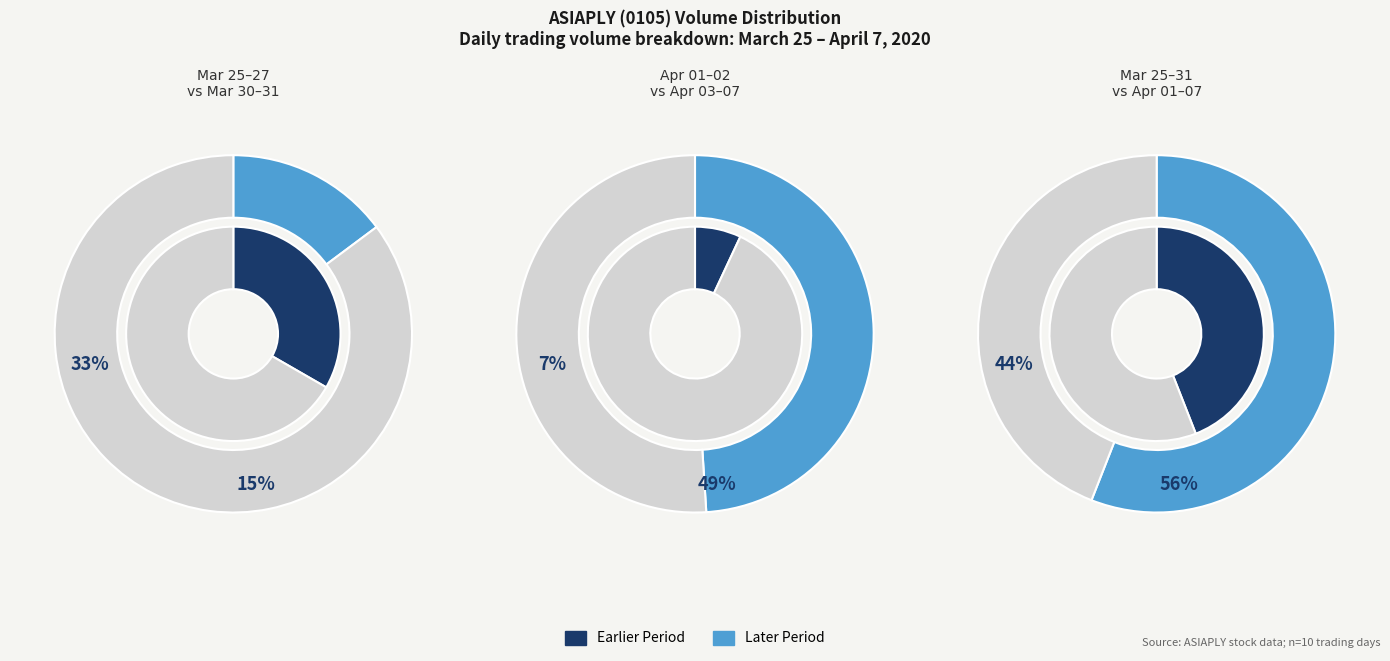

To the nearest percent, what is the difference between the 2020-04-03 and 2020-03-25 slice percentages?

14%